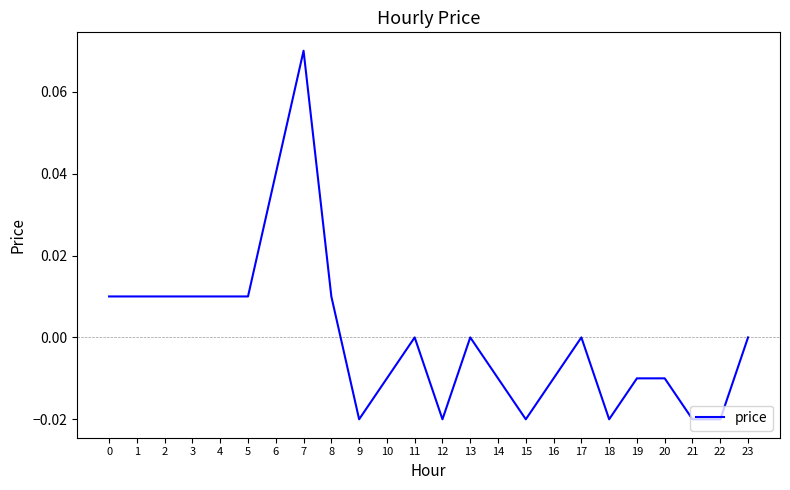

Is this an area chart (filled region under the line)?

No